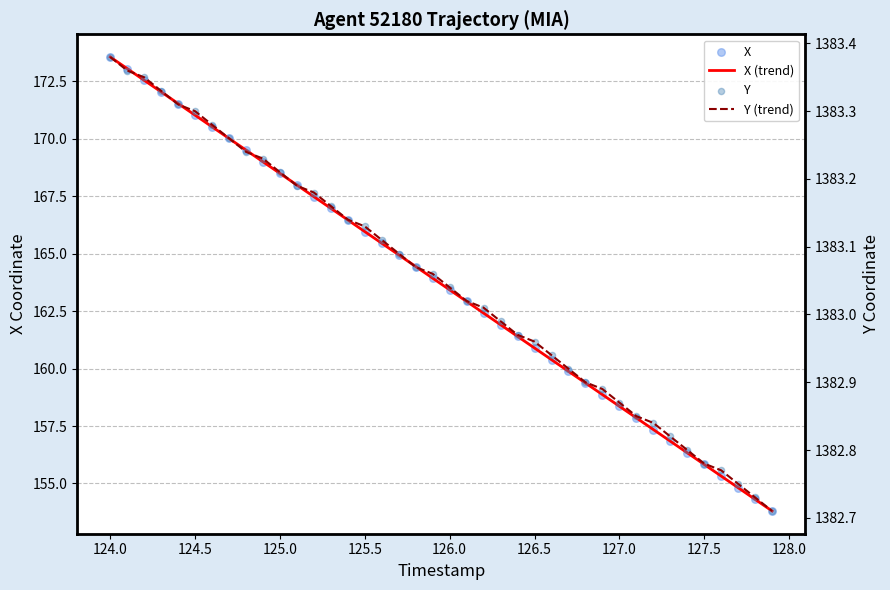

At how many categories does at least one series exceed 487?

40